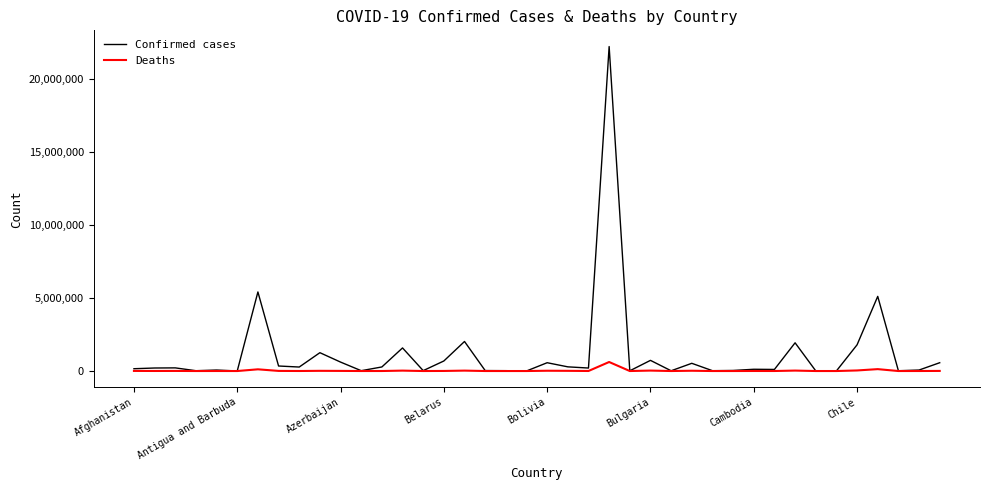

Is this an area chart (filled region under the line)?

No